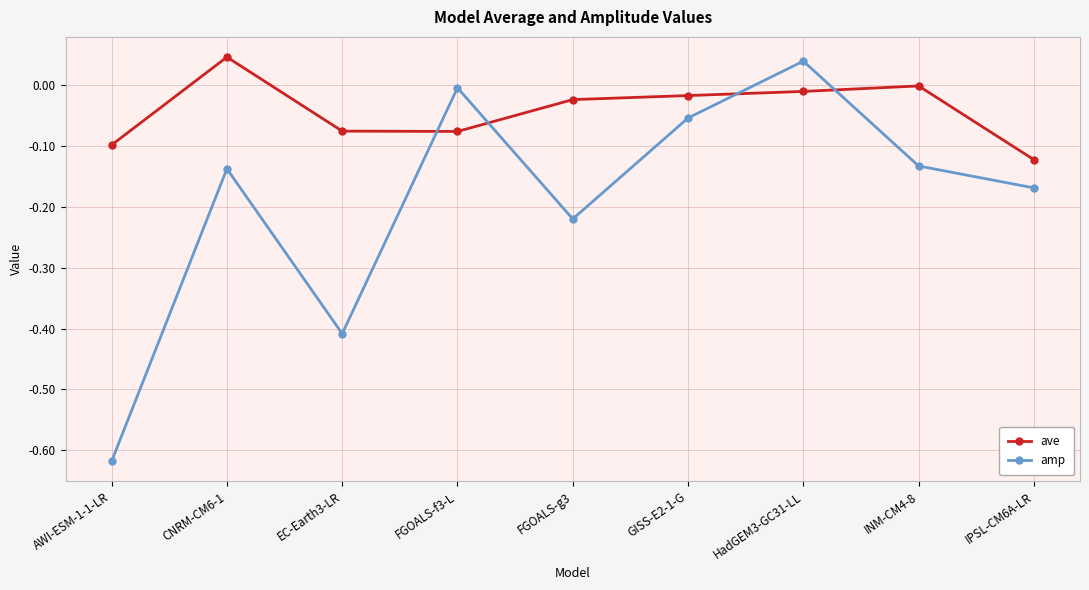

Is it true that amp equals -0.1 at INM-CM4-8?

True